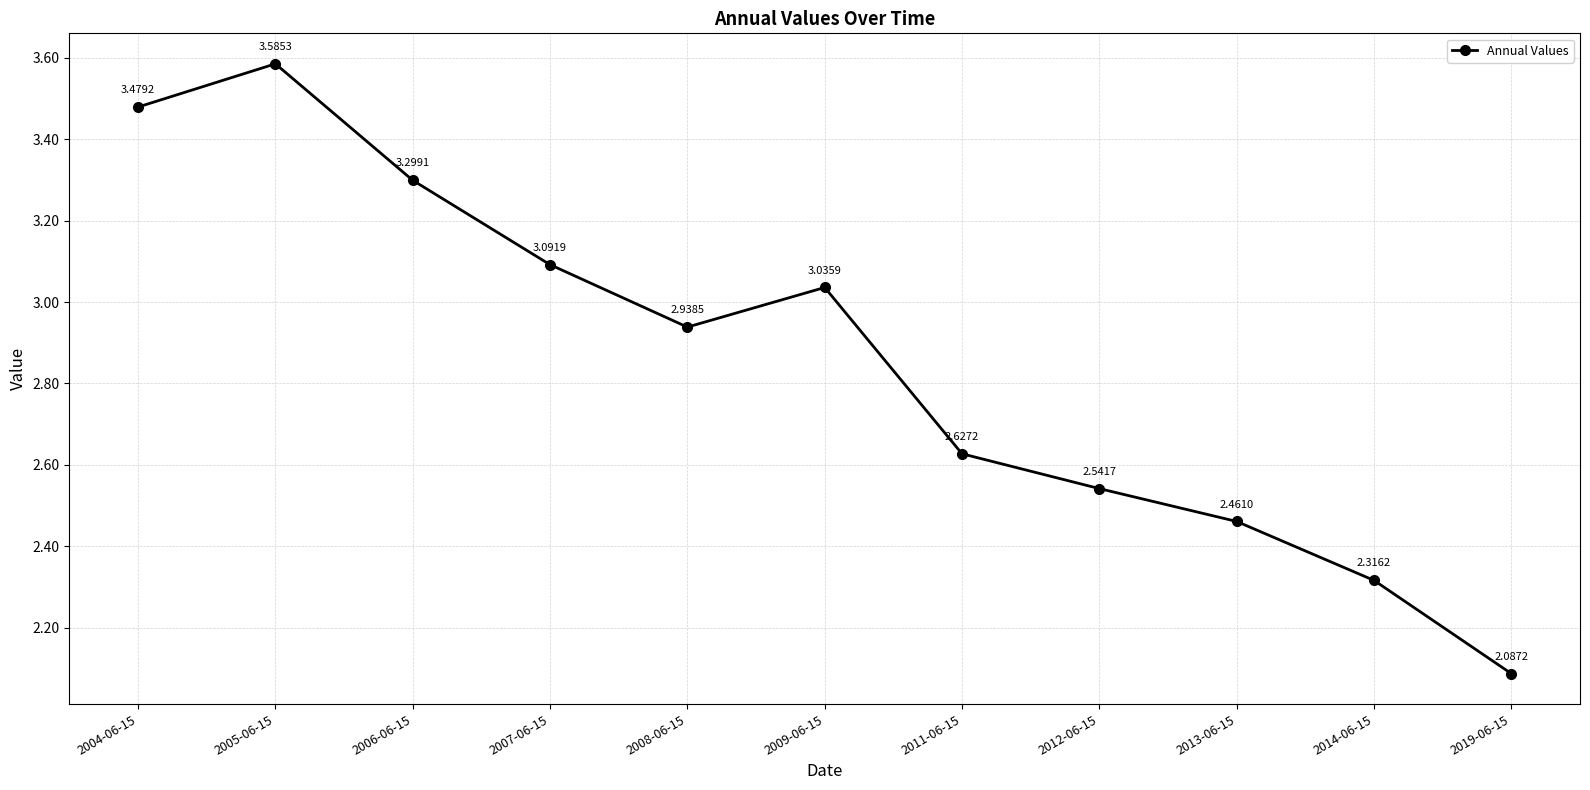

Rank the categories by value from lowest to highest.

2019-06-15, 2014-06-15, 2013-06-15, 2012-06-15, 2011-06-15, 2008-06-15, 2009-06-15, 2007-06-15, 2006-06-15, 2004-06-15, 2005-06-15